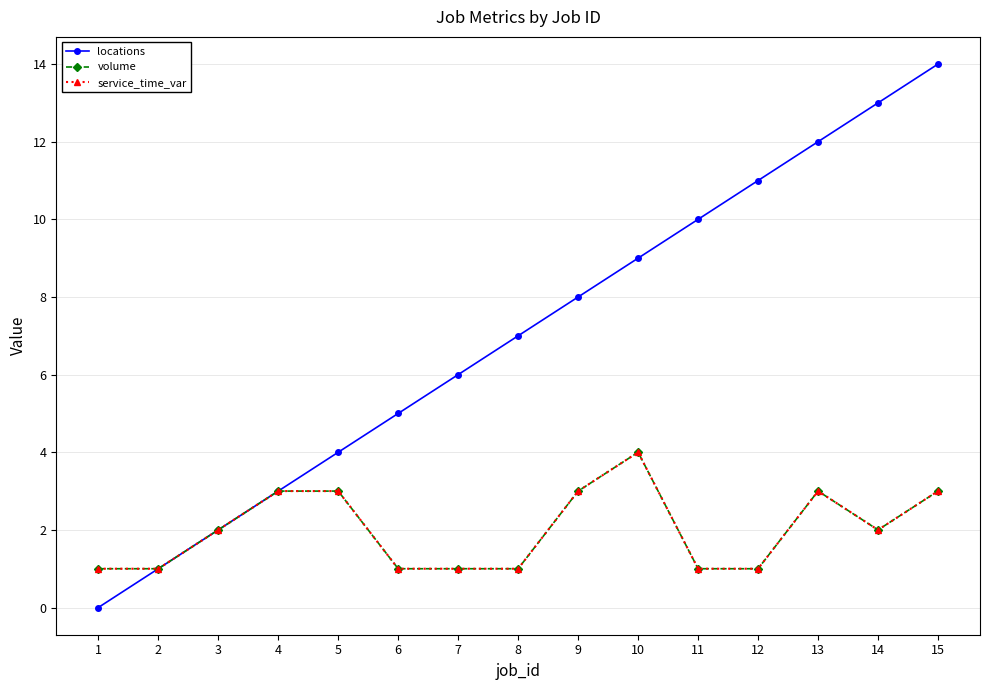

True or false: service_time_var has more than 0 interior local peaks.

True